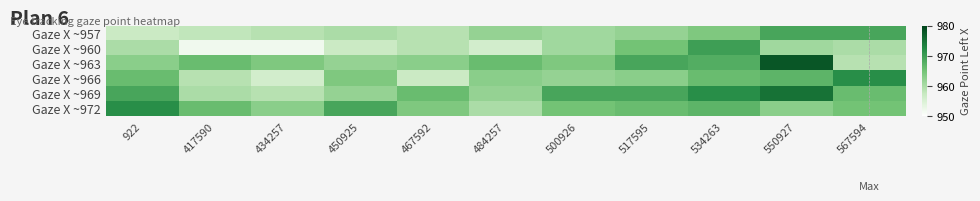

Which series has the widest spread of values?

Gaze X ~963